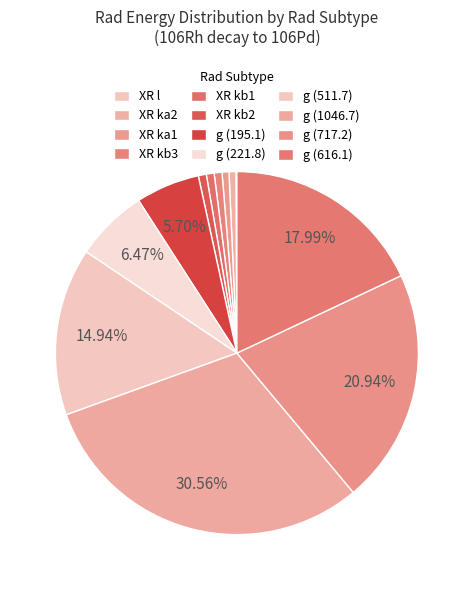

What percentage is the XR kb3 slice, to the nearest percent?

1%